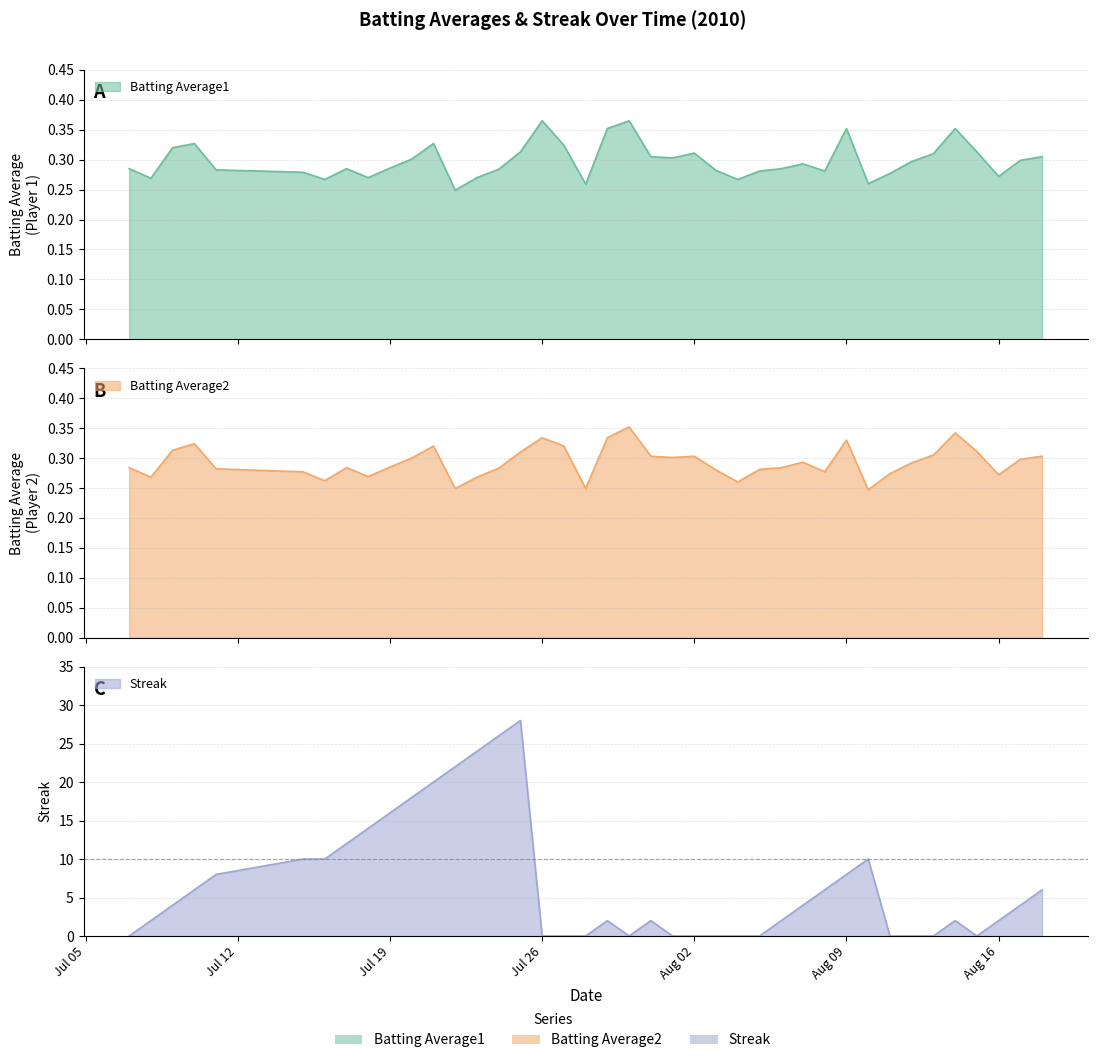

Reading right to left, transcribe all the data shown in this chart.

Batting Average1: 0.3	0.3	0.3	0.3	0.4	0.3	0.3	0.3	0.3	0.4	0.3	0.3	0.3	0.3	0.3	0.3	0.3	0.3	0.3	0.4	0.4	0.3	0.3	0.4	0.3	0.3	0.3	0.2	0.3	0.3	0.3	0.3	0.3	0.3	0.3	0.3	0.3	0.3	0.3	0.3
Batting Average2: 0.3	0.3	0.3	0.3	0.3	0.3	0.3	0.3	0.2	0.3	0.3	0.3	0.3	0.3	0.3	0.3	0.3	0.3	0.3	0.4	0.3	0.2	0.3	0.3	0.3	0.3	0.3	0.2	0.3	0.3	0.3	0.3	0.3	0.3	0.3	0.3	0.3	0.3	0.3	0.3
Streak: 6.0	4.0	2.0	0.0	2.0	0.0	0.0	0.0	10.0	8.0	6.0	4.0	2.0	0.0	0.0	0.0	0.0	0.0	2.0	0.0	2.0	0.0	0.0	0.0	28.0	26.0	24.0	22.0	20.0	18.0	16.0	14.0	12.0	10.0	10.0	8.0	6.0	4.0	2.0	0.0